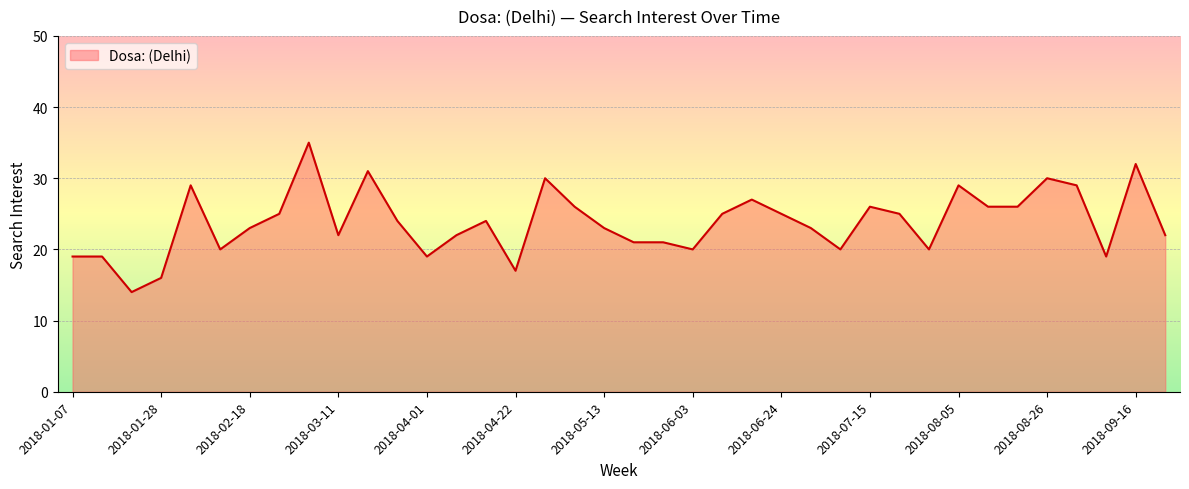

What is the maximum value shown in the chart?

35